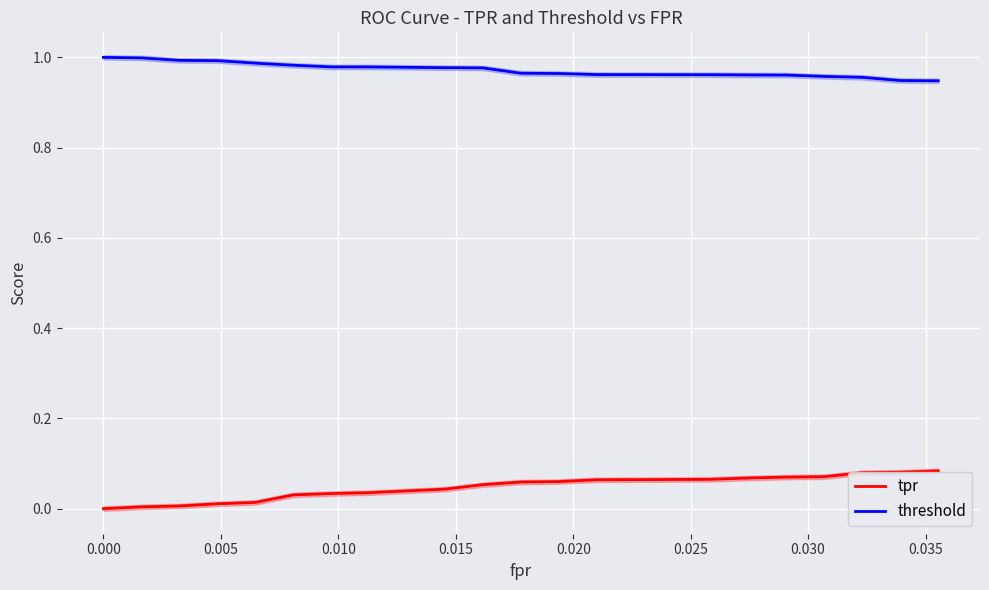

What is the difference between the maximum and minimum values in the tpr series?

0.1